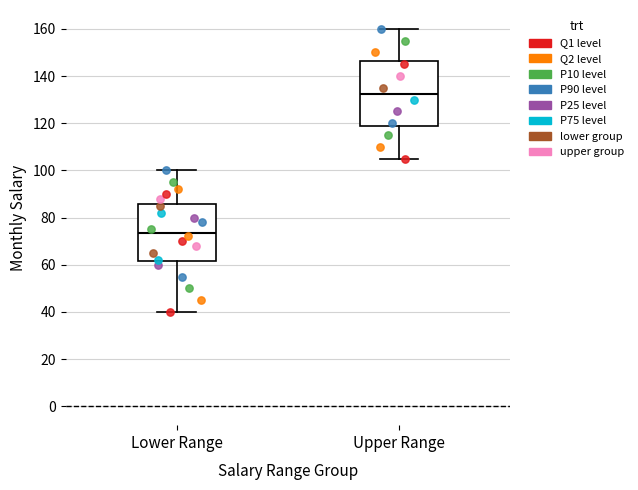

Comparing the boxes themselves (not the whiskers), which one is the tallest?

Upper Range